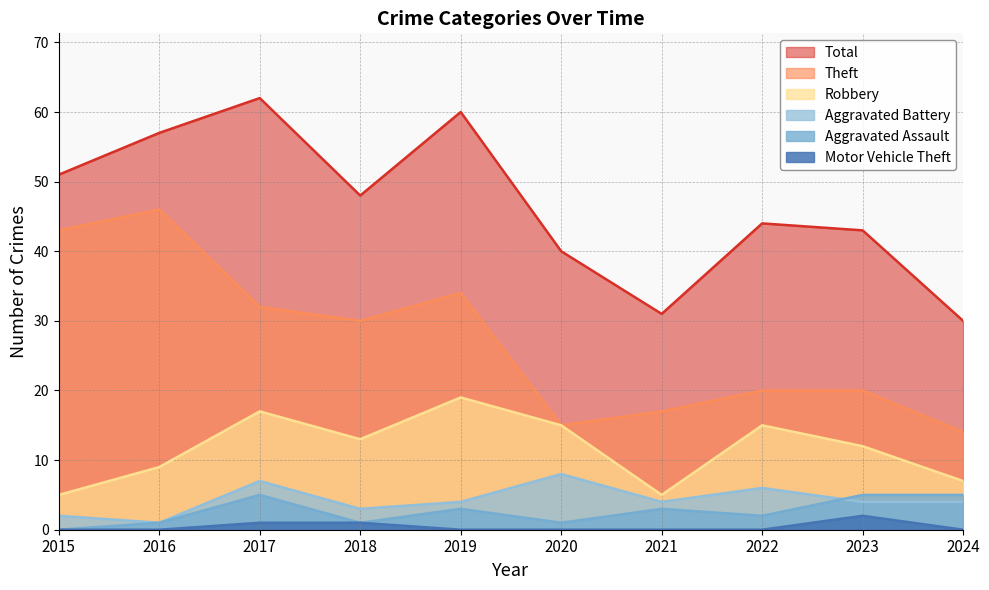

True or false: Aggravated Battery and Motor Vehicle Theft intersect in this chart.

False